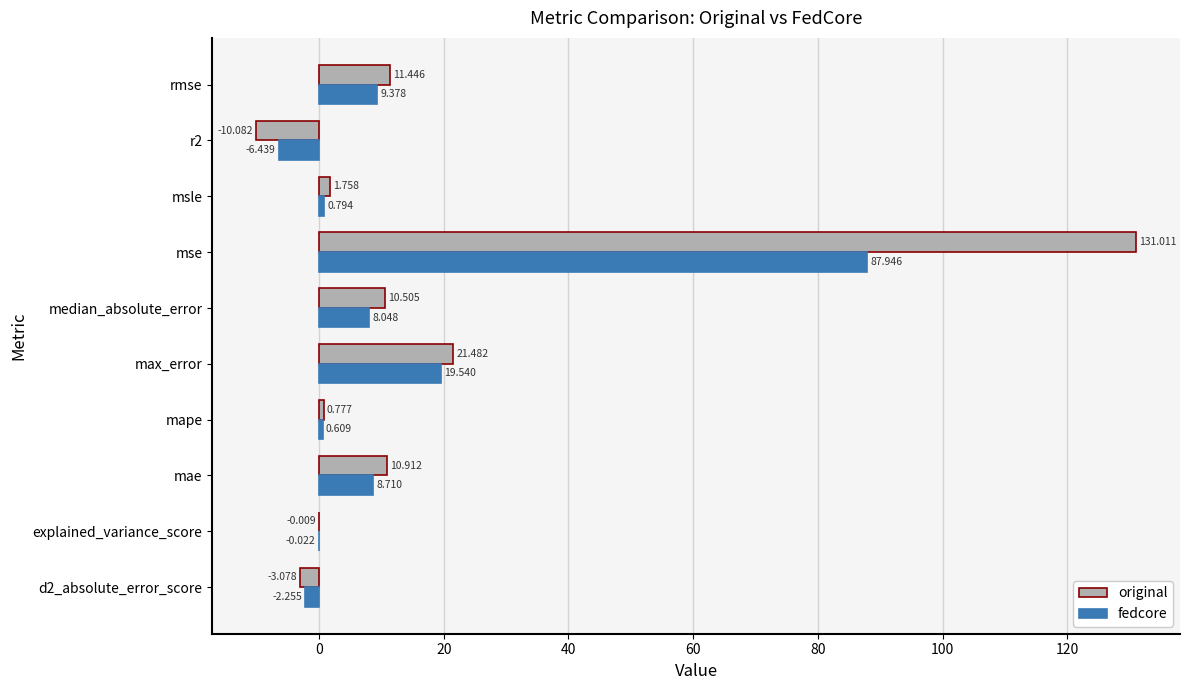

Which series has the largest total across all categories?

original